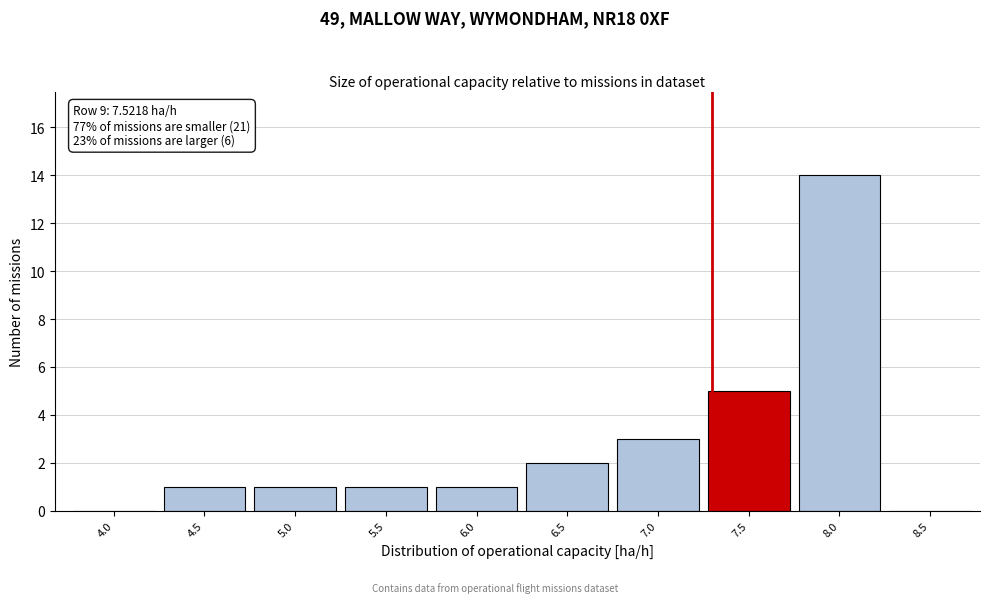

Reading right to left, transcribe all the data shown in this chart.

8.5=0	8.0=14	7.5=5	7.0=3	6.5=2	6.0=1	5.5=1	5.0=1	4.5=1	4.0=0